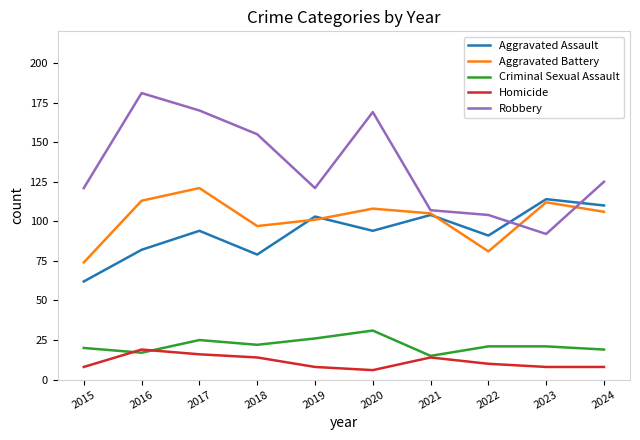

Between which two adjacent categories do Aggravated Assault and Aggravated Battery first intersect?

2018 and 2019